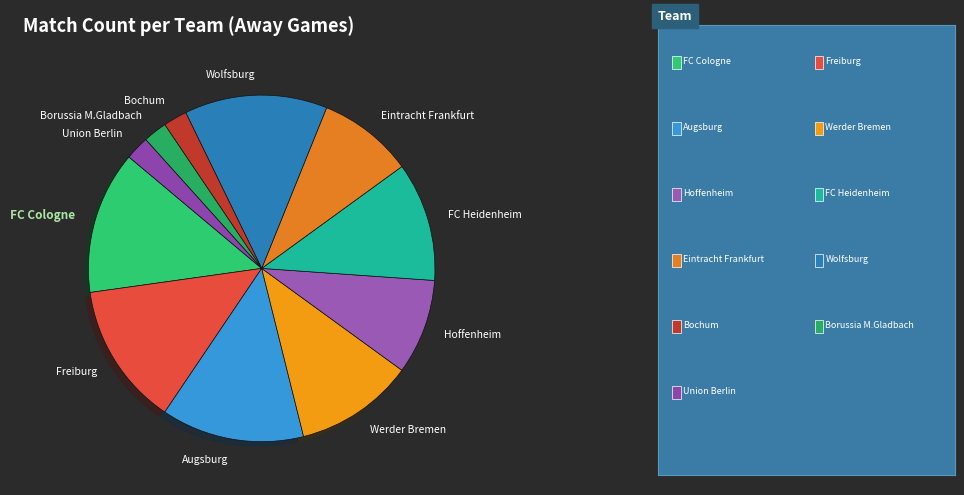

Does any single category account for the majority?

No